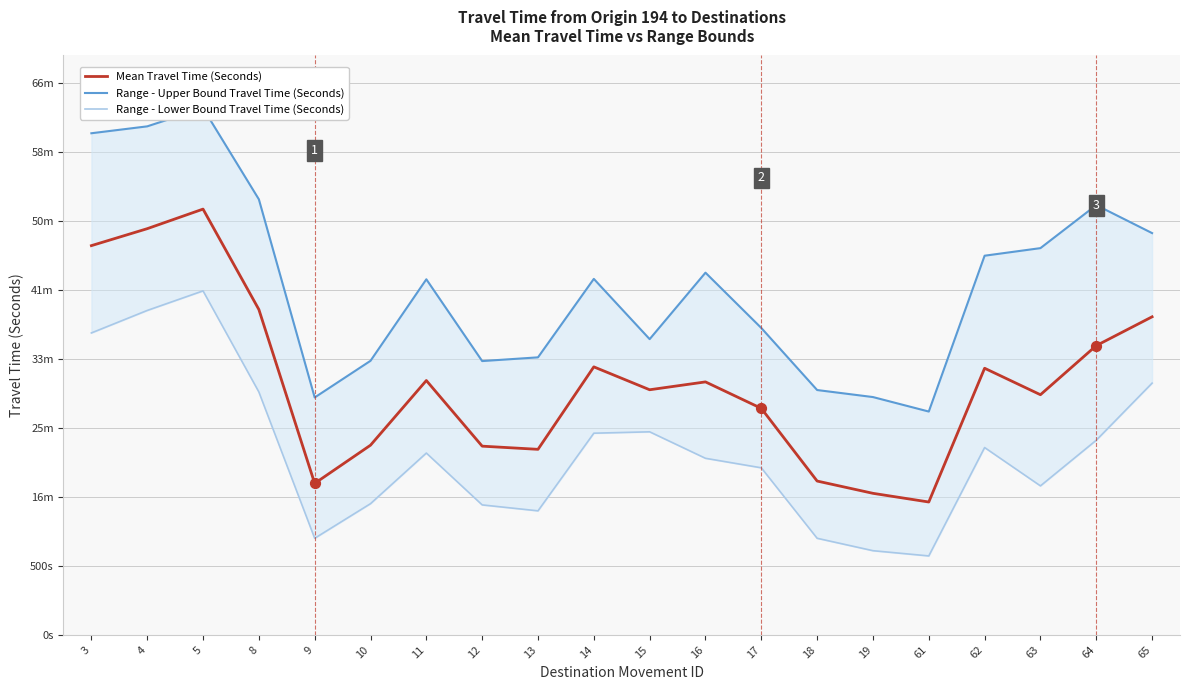

What is the total value across all series at 9?

3519